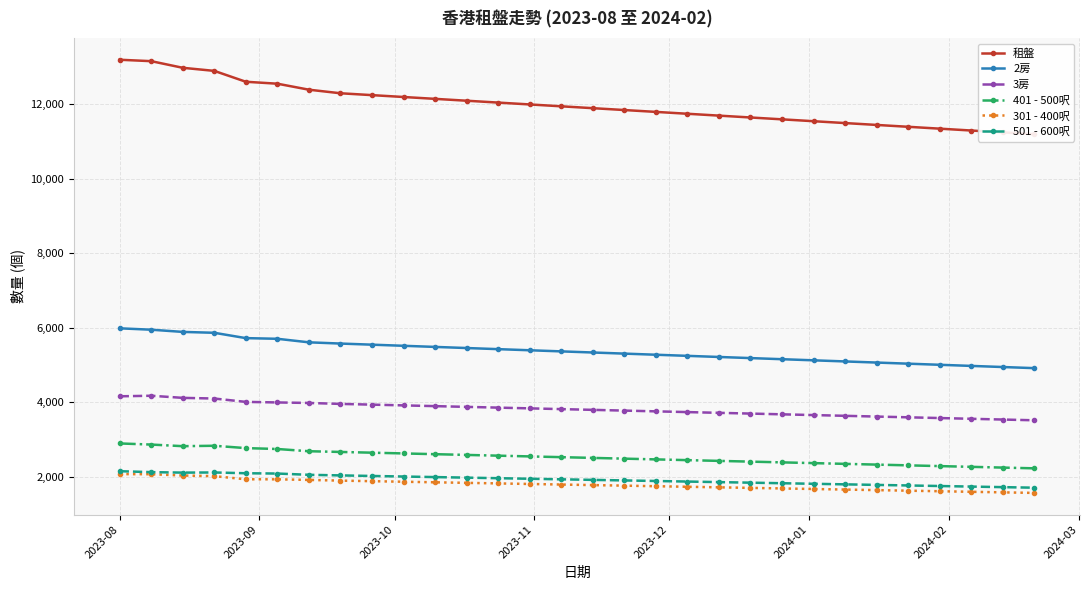

How many values in the 301 - 400呎 series exceed 1795?

14